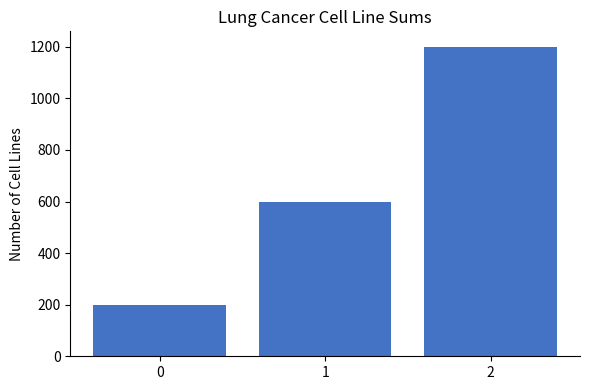

What is the difference between the second highest and minimum values?

400